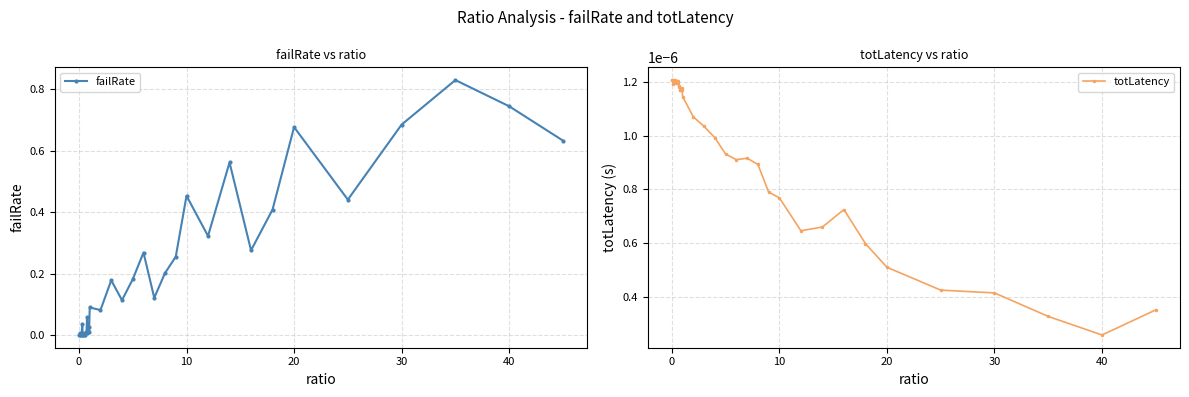

What is the sum of all failRate values?

7.7